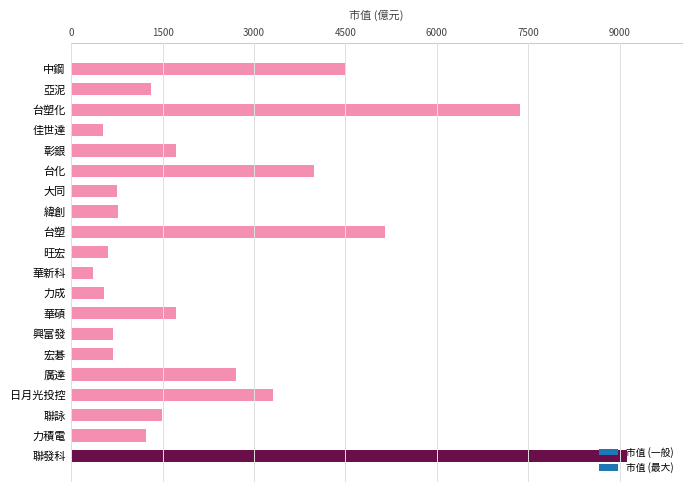

Count the number of data series in this chart.

1